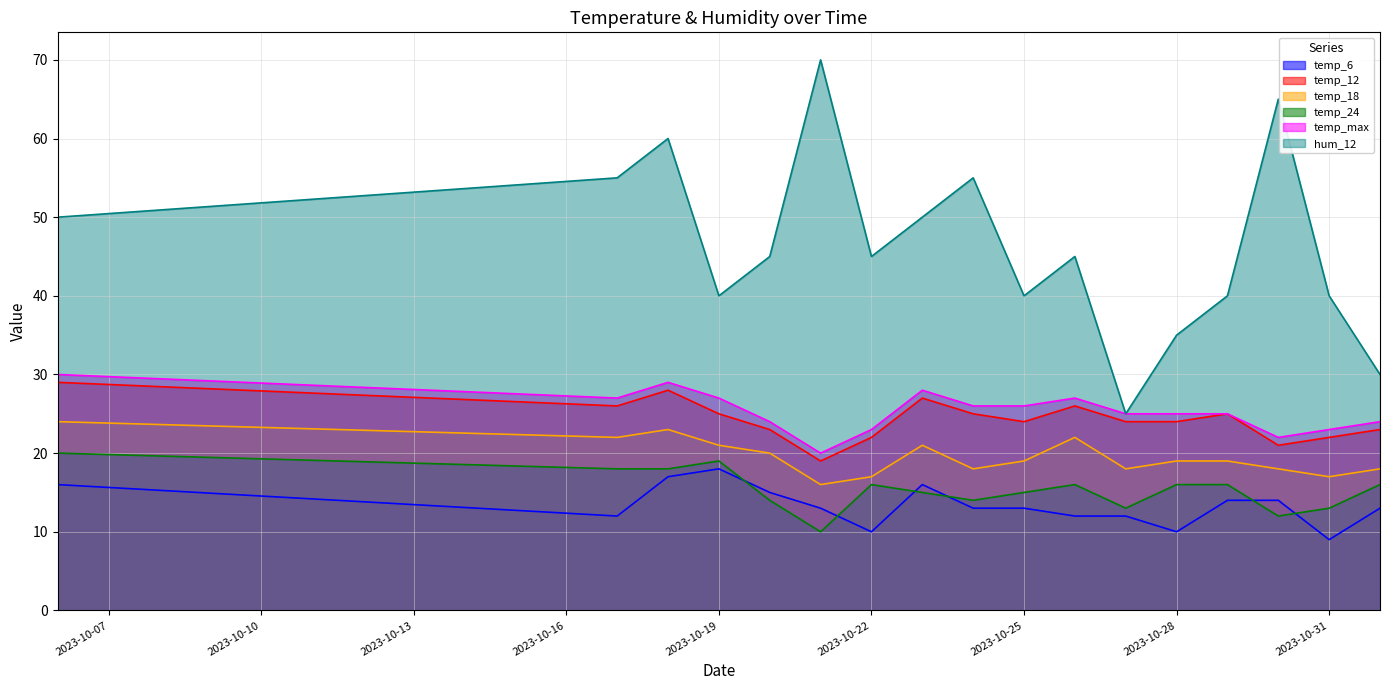

At which category does temp_24 reach its first local peak?

2023-10-19